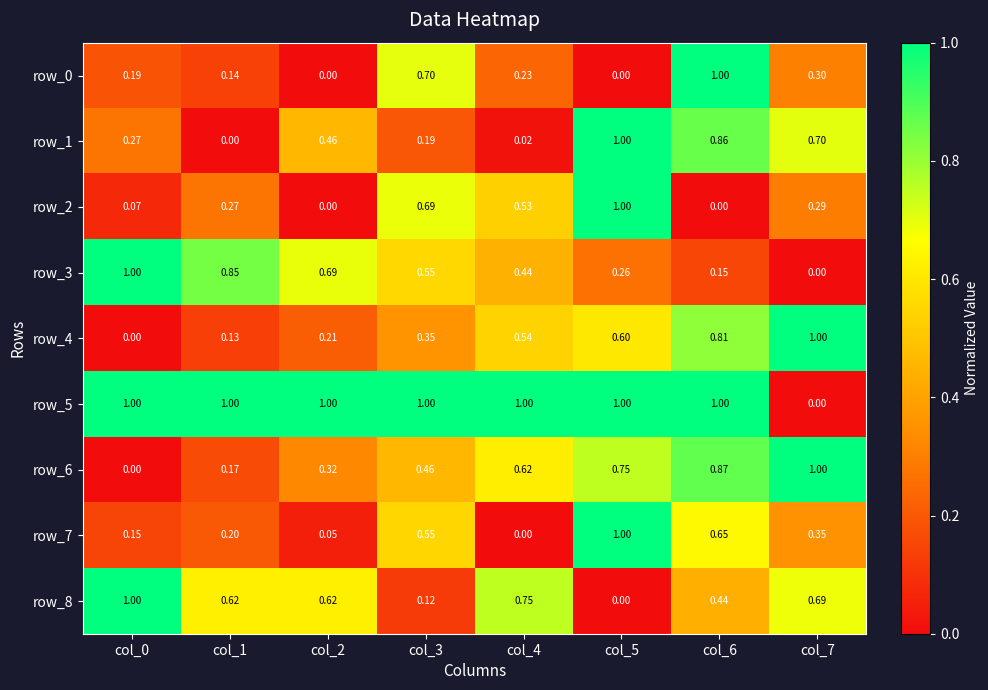

How many distinct data groups are displayed?

9